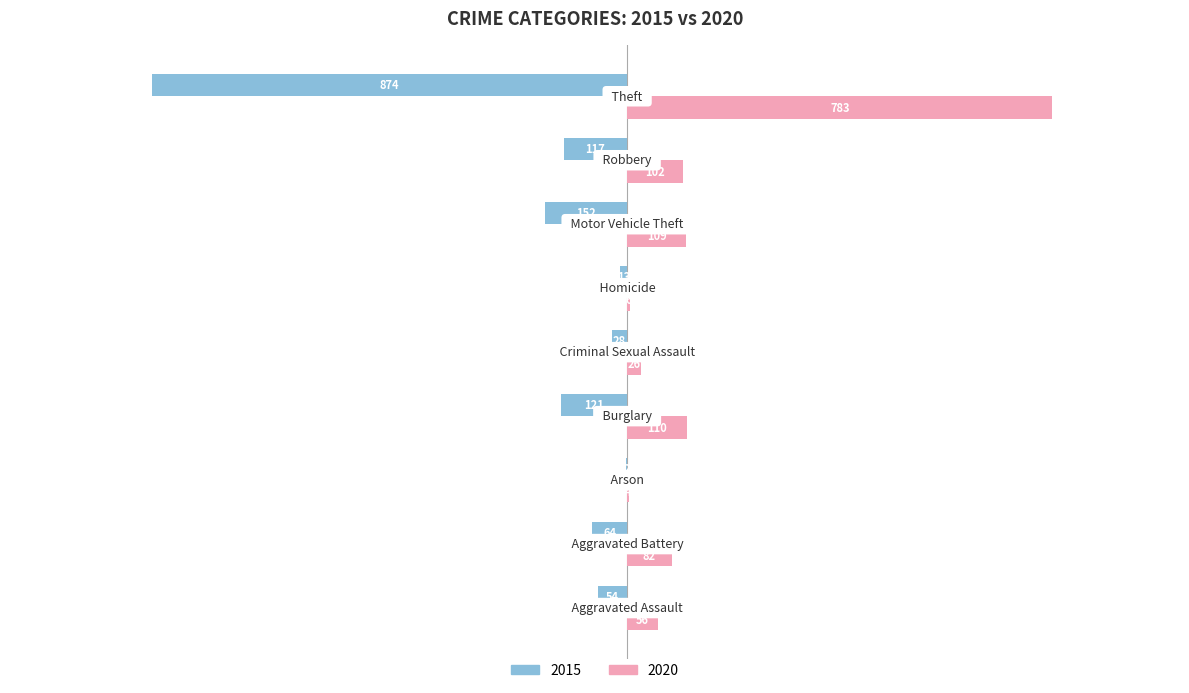

What is the sum of all 2015 values?

-1425